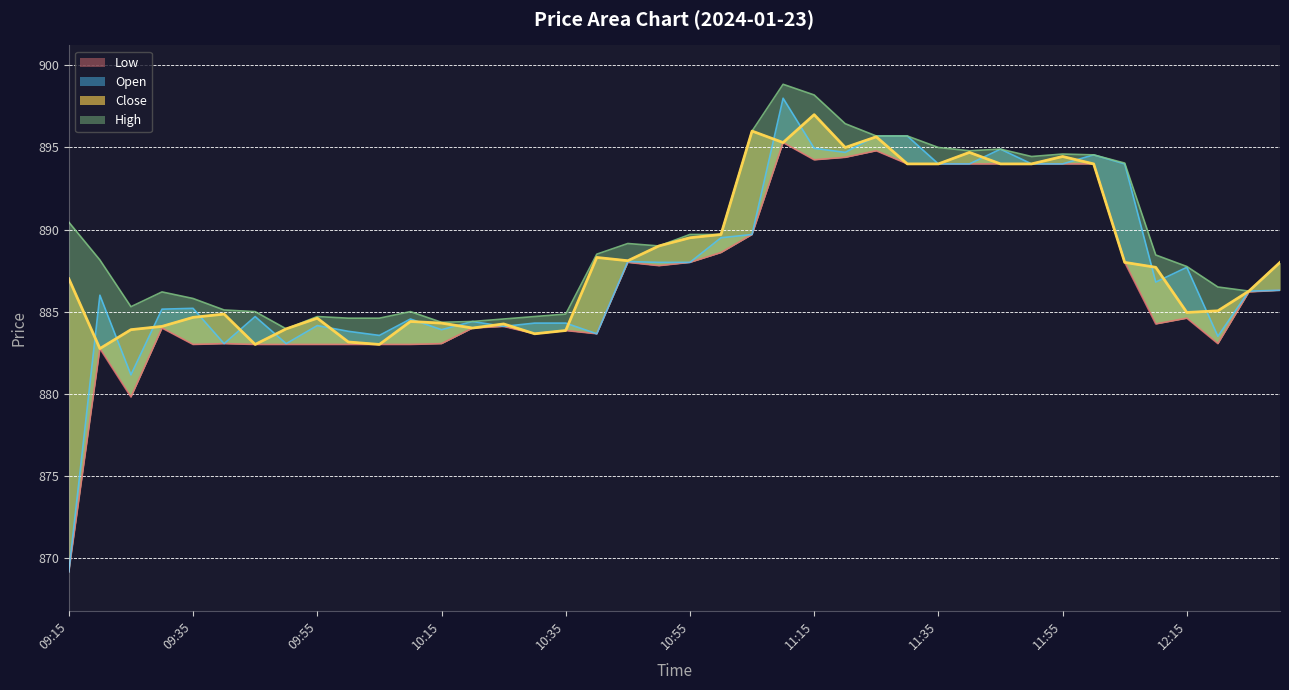

At which label is Close closest to 889?

10:50